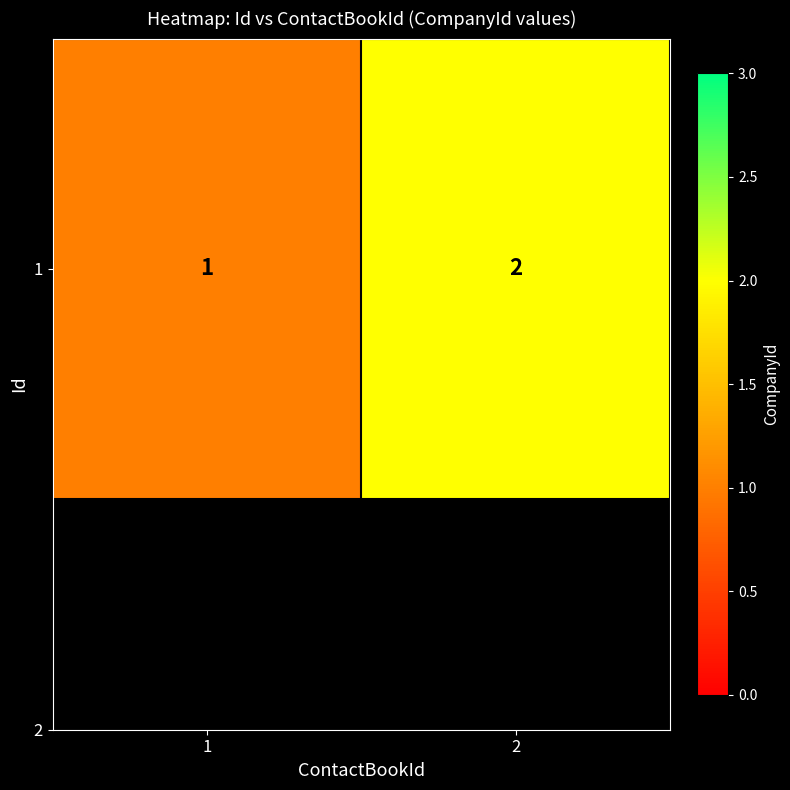

How many distinct data groups are displayed?

1